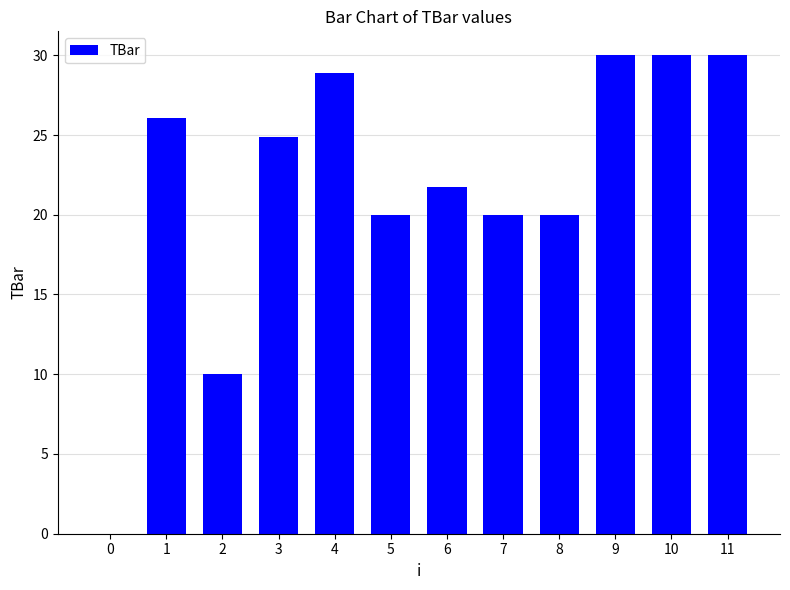

Read the value at 7.

20.0